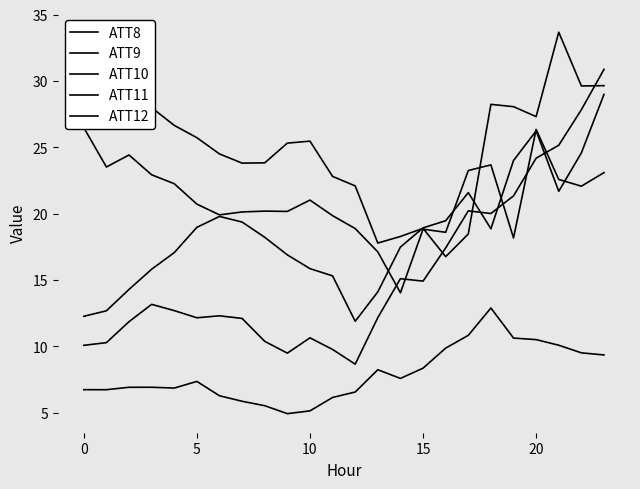

Rank the series at 15 from highest to lowest value.

ATT9, ATT11, ATT10, ATT12, ATT8